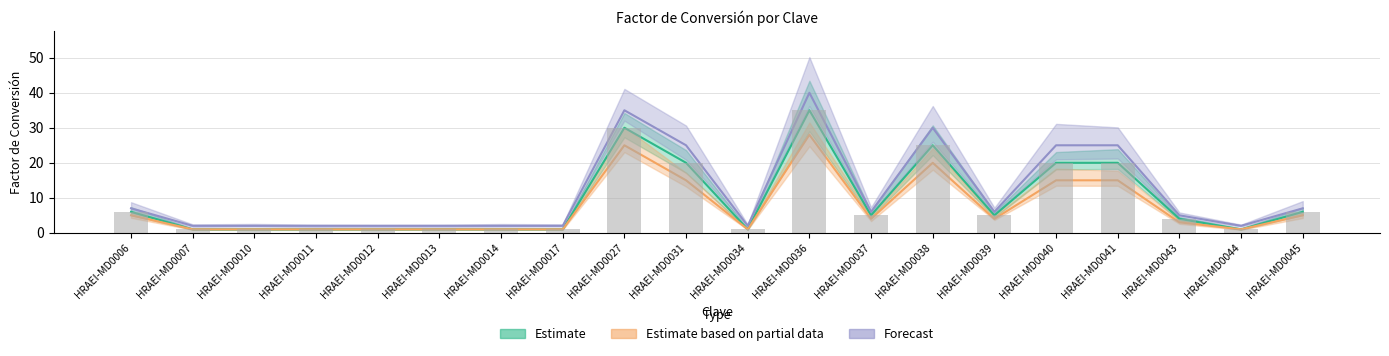

At how many categories does at least one series exceed 10?

6